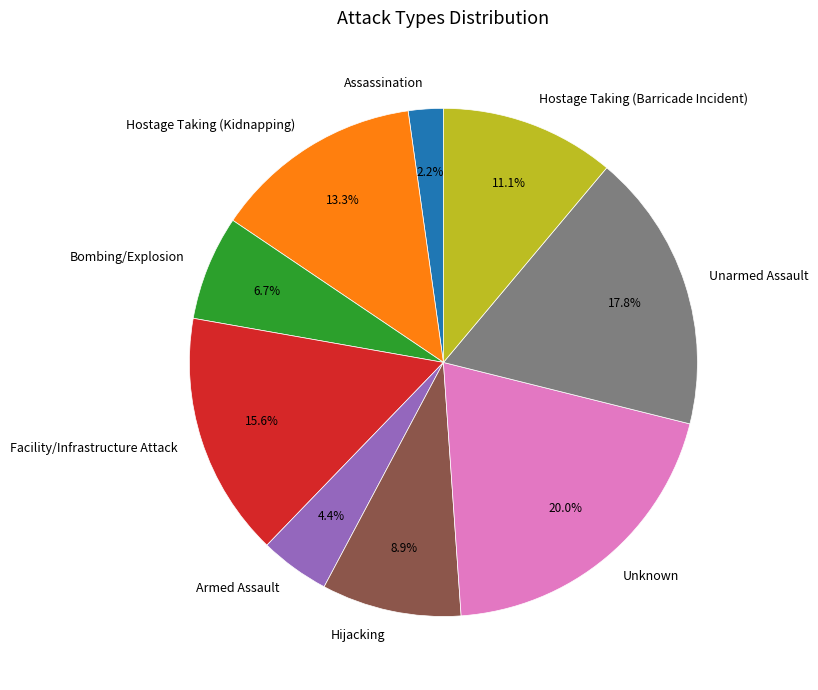

To the nearest percent, what is the difference between the largest and smallest slice percentages?

18%